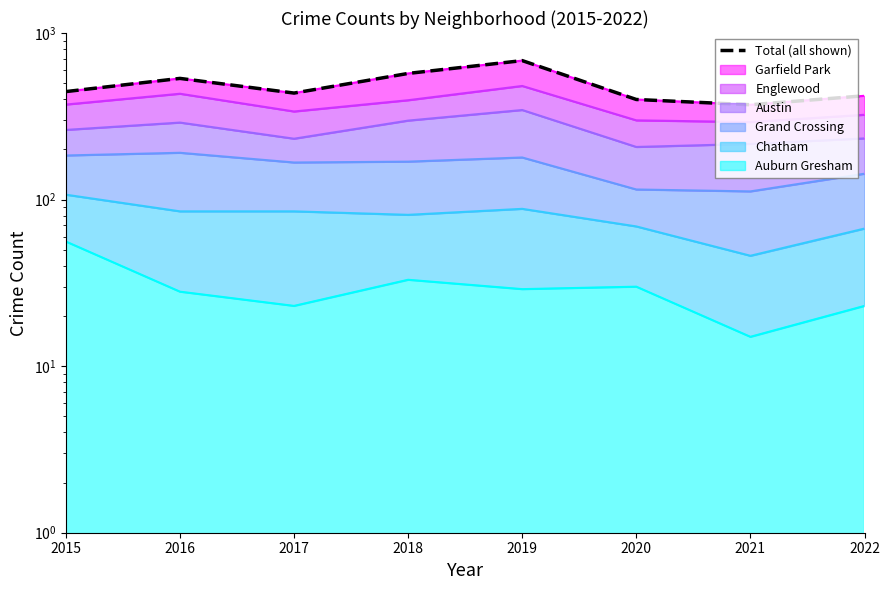

Which label corresponds to the largest value in the chart?

2019